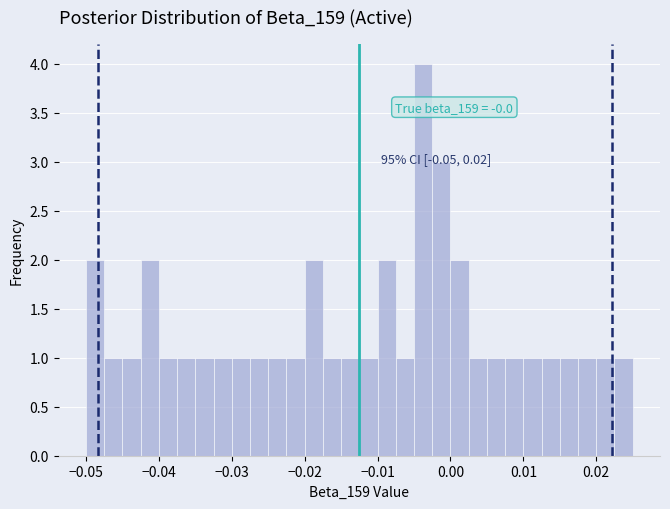

Around what value on the x-axis is the tallest bar? Give the approximate position of its centre, as read against the axis.

-0.004